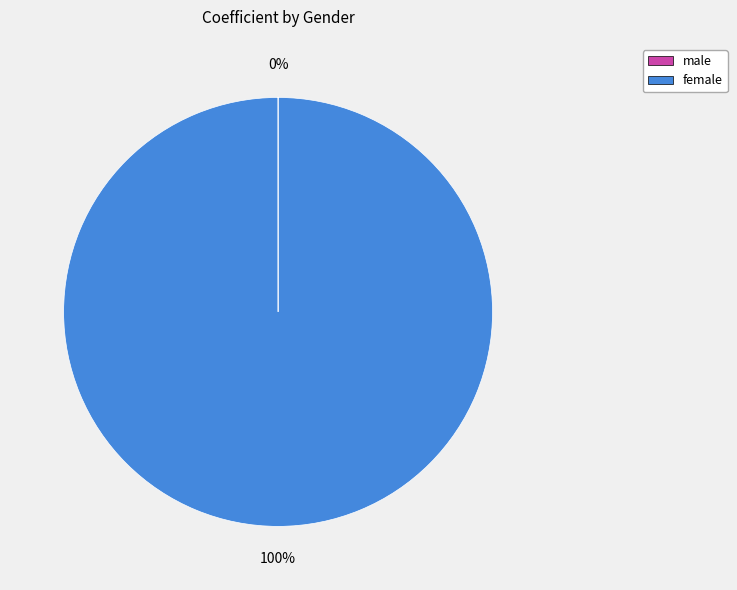

Is there a majority slice in this chart?

Yes